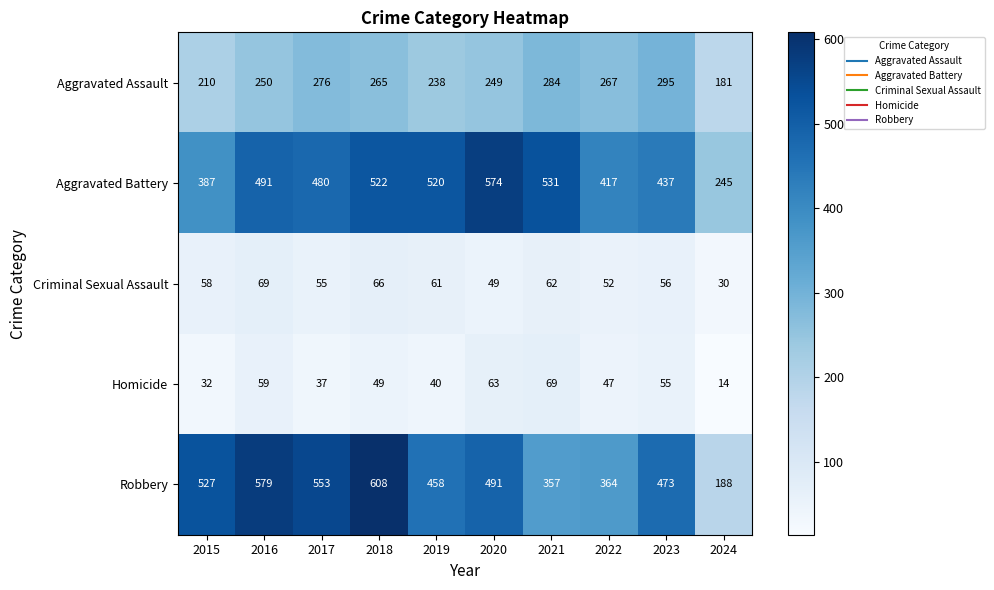

What is the maximum value shown in the chart?

608